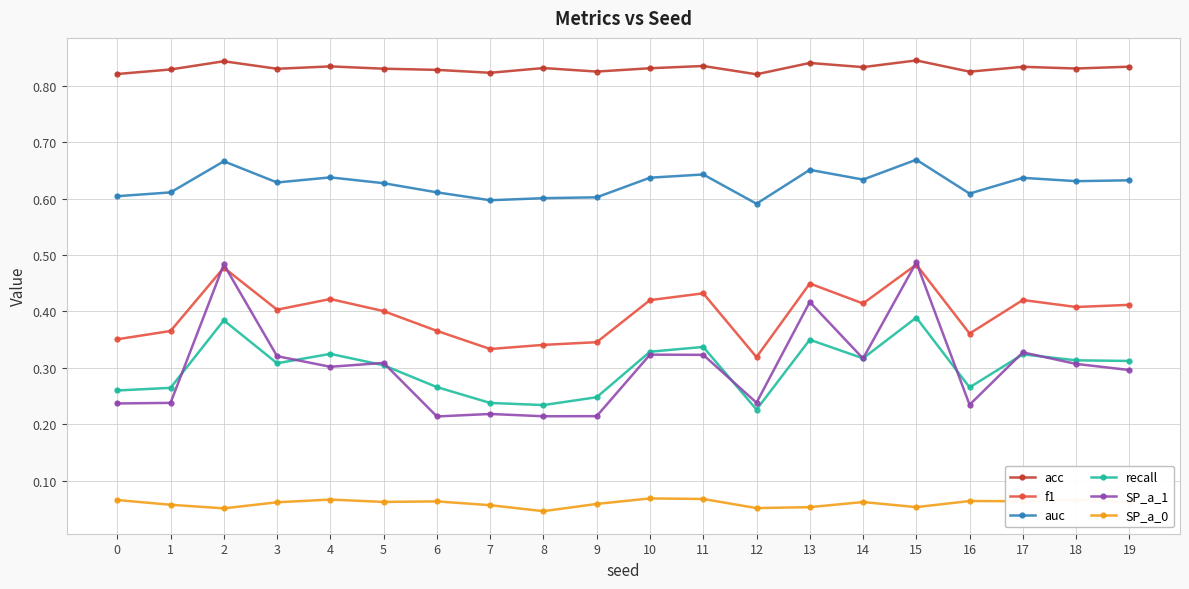

How many auc values are between 0 and 1?

20